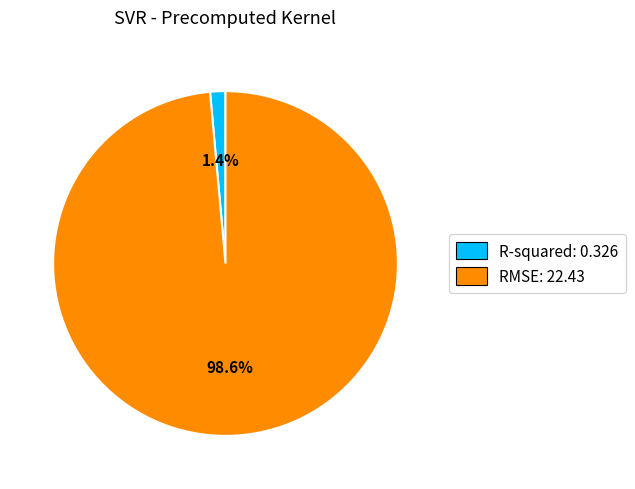

Which category has the biggest portion of the pie?

RMSE